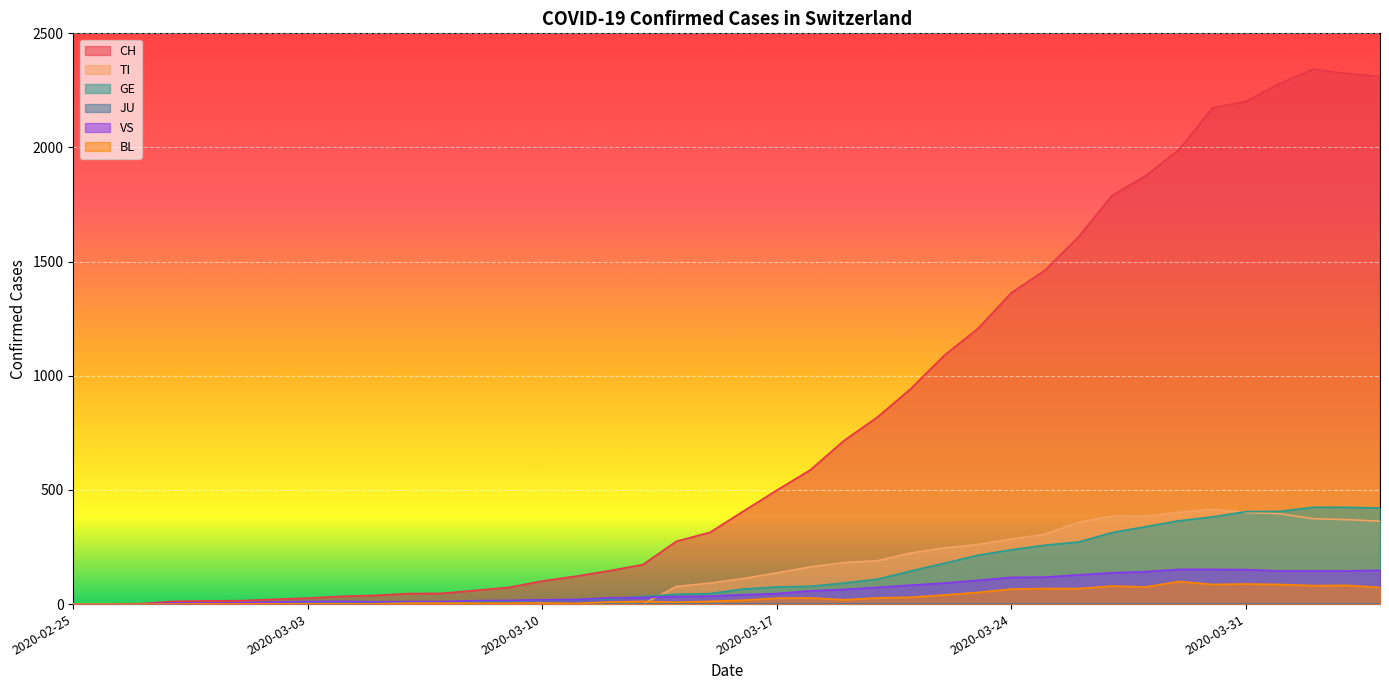

List the labels in order of GE value, largest first.

2020-04-02, 2020-04-03, 2020-04-04, 2020-04-01, 2020-03-31, 2020-03-30, 2020-03-29, 2020-03-28, 2020-03-27, 2020-03-26, 2020-03-25, 2020-03-24, 2020-03-23, 2020-03-22, 2020-03-21, 2020-03-20, 2020-03-19, 2020-03-18, 2020-03-17, 2020-03-16, 2020-03-15, 2020-03-14, 2020-03-13, 2020-03-12, 2020-03-11, 2020-03-10, 2020-03-09, 2020-03-08, 2020-03-06, 2020-03-07, 2020-03-05, 2020-03-03, 2020-03-04, 2020-02-29, 2020-03-01, 2020-03-02, 2020-02-28, 2020-02-26, 2020-02-27, 2020-02-25